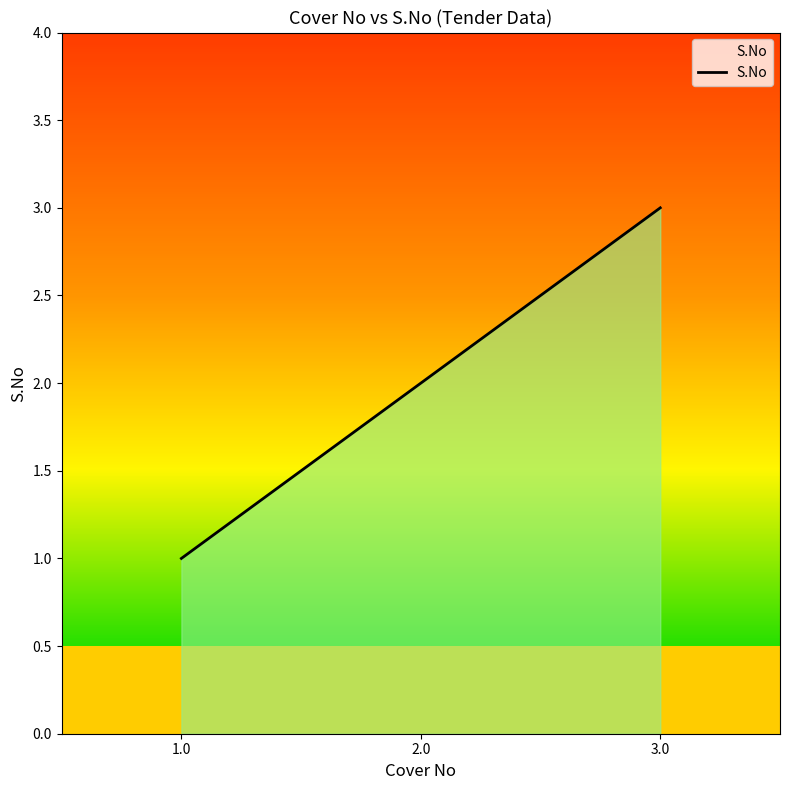

List the labels in order of value, smallest first.

1.0, 2.0, 3.0